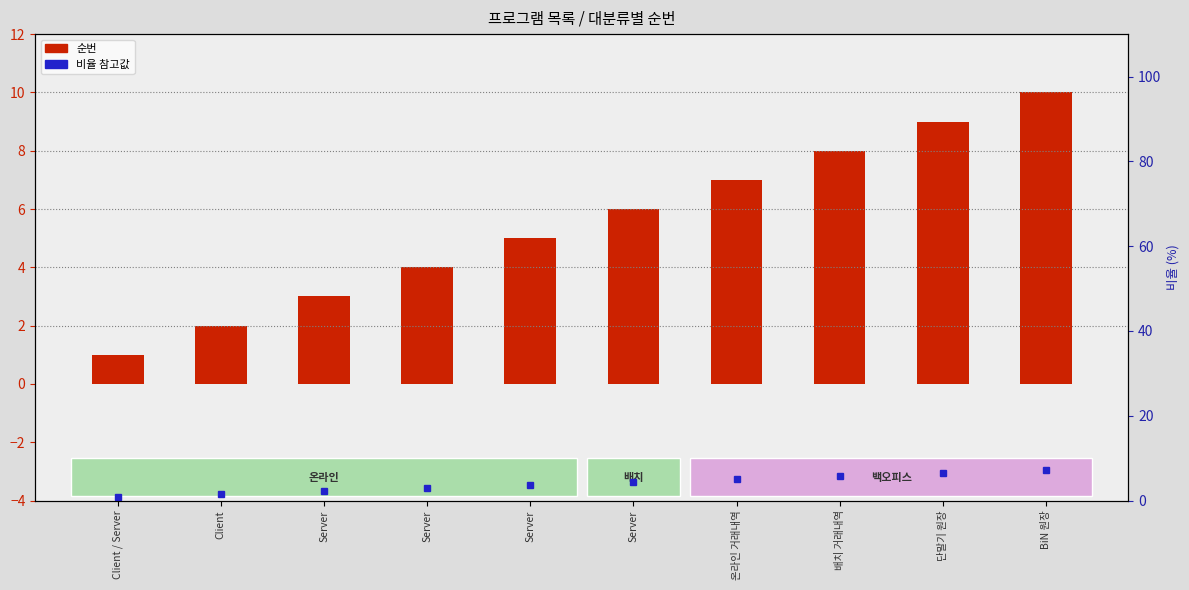

Is it true that 순번 equals 1.6 at Server?

False